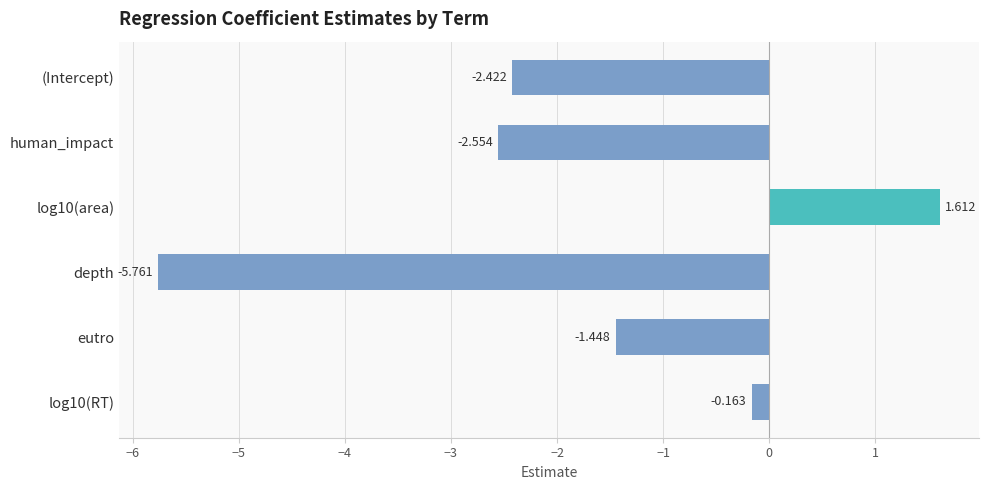

Which label corresponds to the smallest value in the chart?

depth